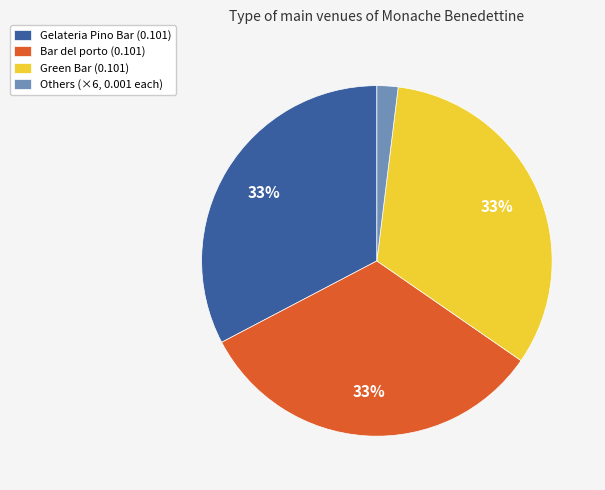

To the nearest percent, what is the difference between the largest and smallest slice percentages?

31%